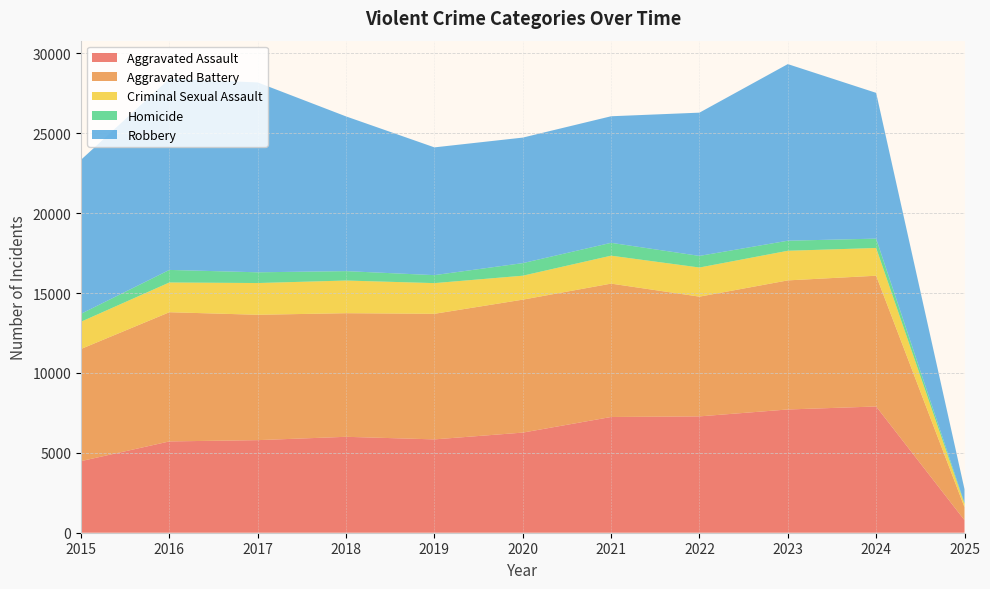

Reading left to right, what are all the values shown in this chart?

Aggravated Assault: 4480	5713	5793	6002	5841	6265	7242	7280	7712	7899	785
Aggravated Battery: 7019	8085	7845	7735	7858	8320	8346	7493	8078	8183	811
Criminal Sexual Assault: 1704	1861	1986	2044	1920	1498	1748	1822	1853	1736	206
Homicide: 496	786	672	588	499	787	804	727	629	585	55
Robbery: 9638	11960	11881	9681	7995	7855	7920	8964	11052	9121	867